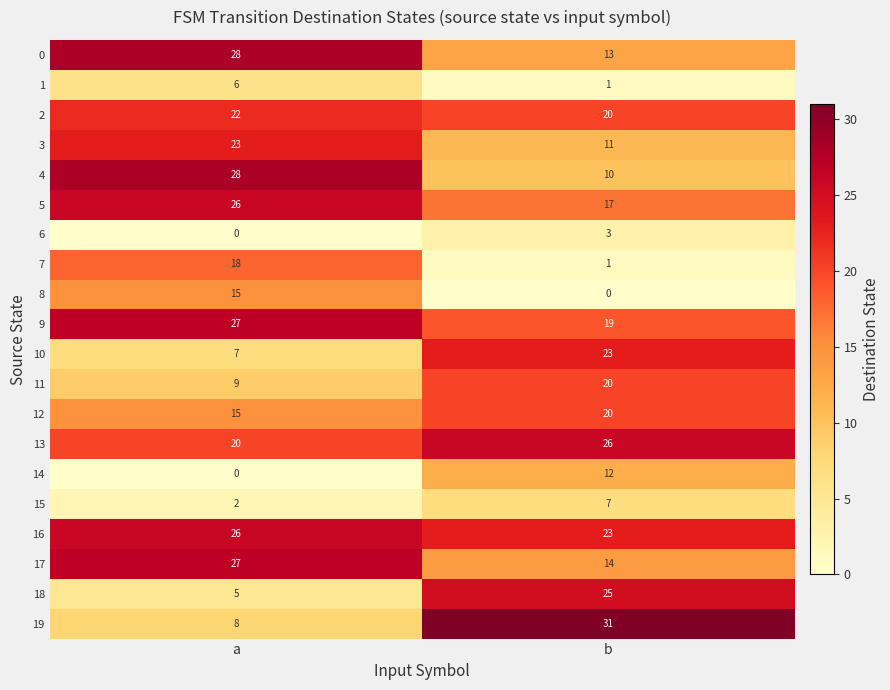

Where is 12 nearest to the value 17?

a